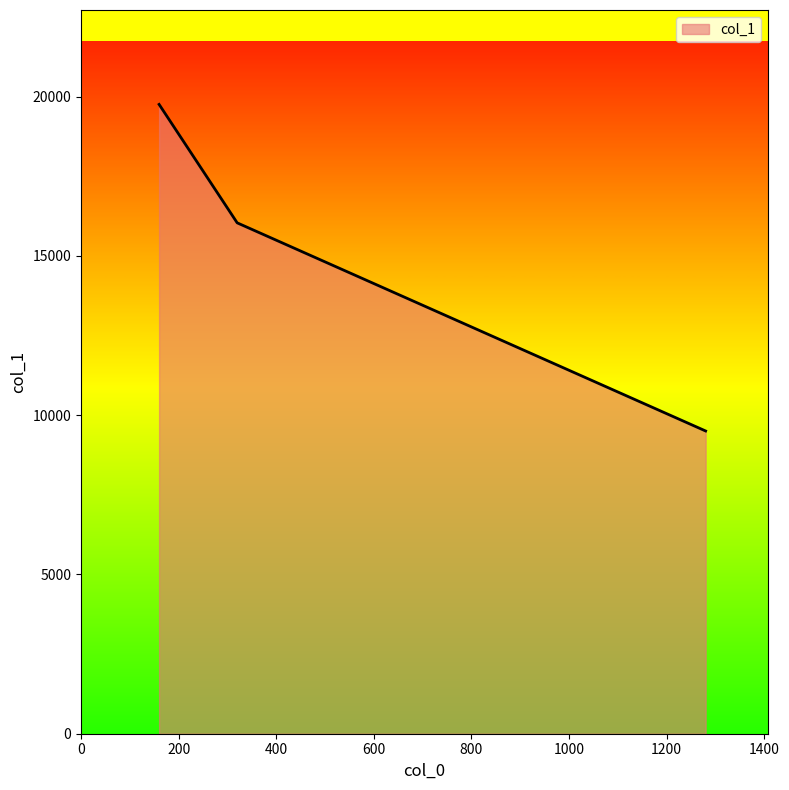

What is the smallest value displayed?

9505.8